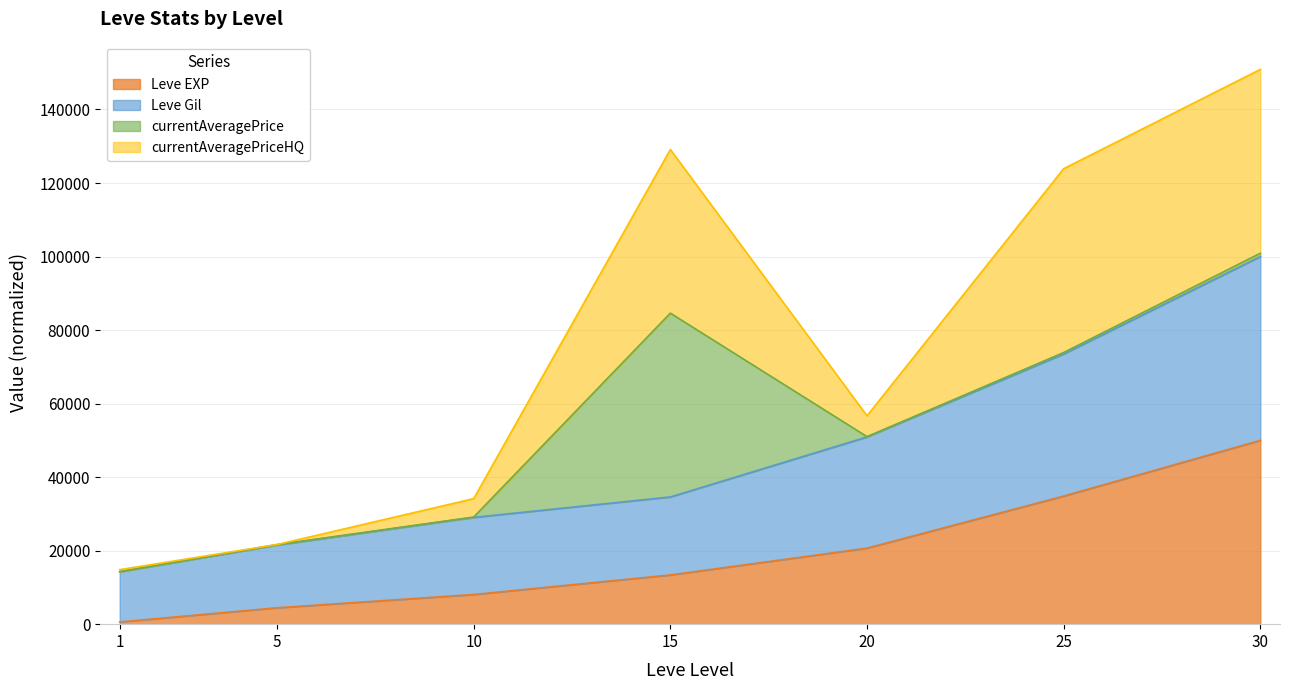

Does the chart display data point markers on the line(s)?

No